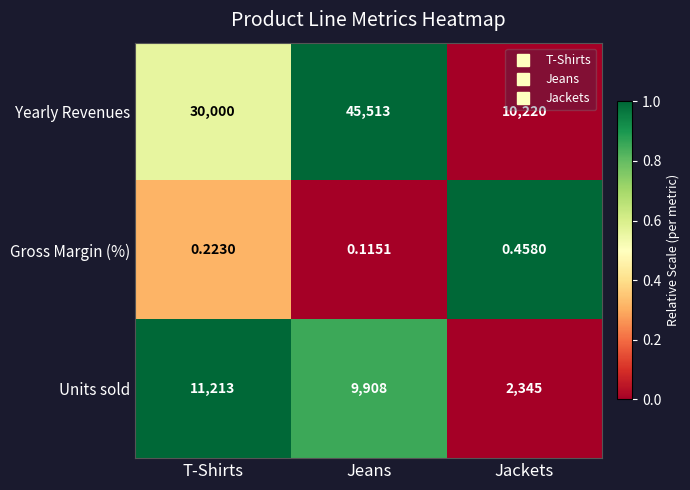

Which series has the widest spread of values?

Yearly Revenues